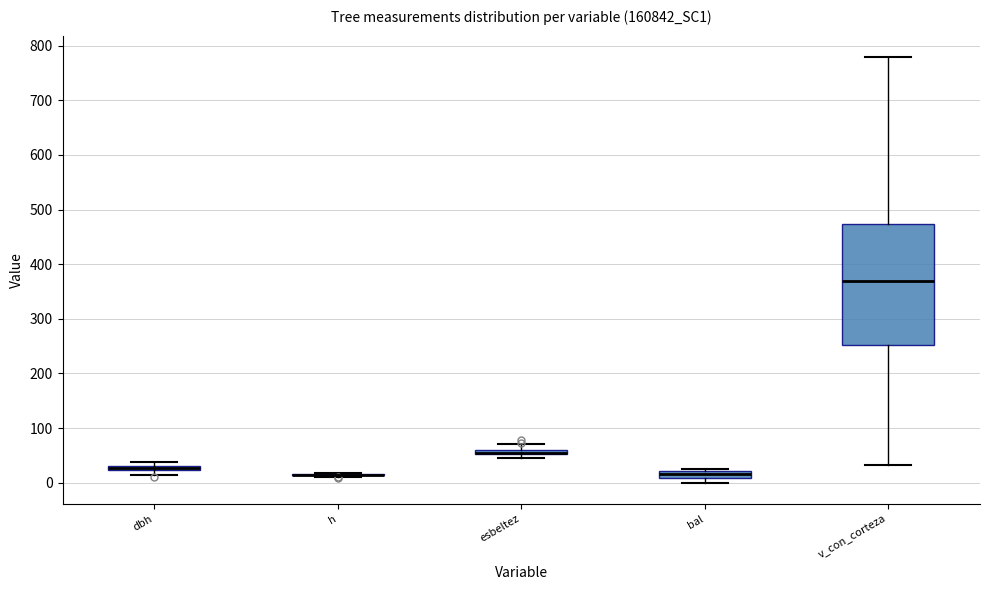

Comparing the boxes themselves (not the whiskers), which one is the tallest?

v_con_corteza